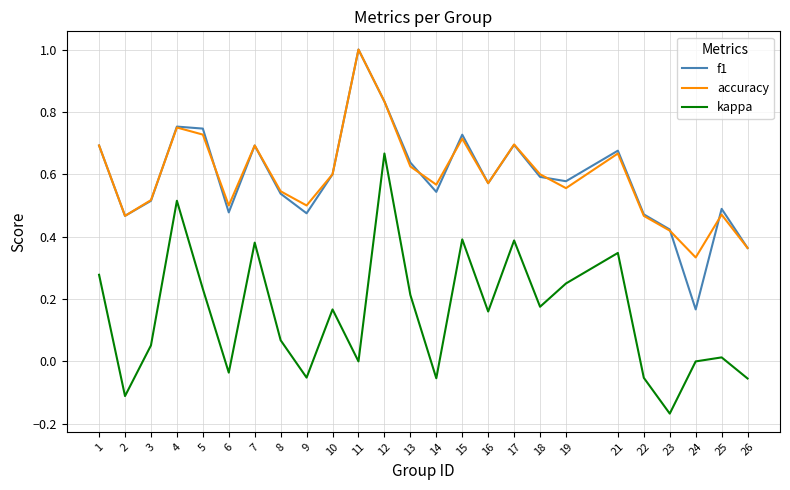

How many lines are shown in the chart?

3